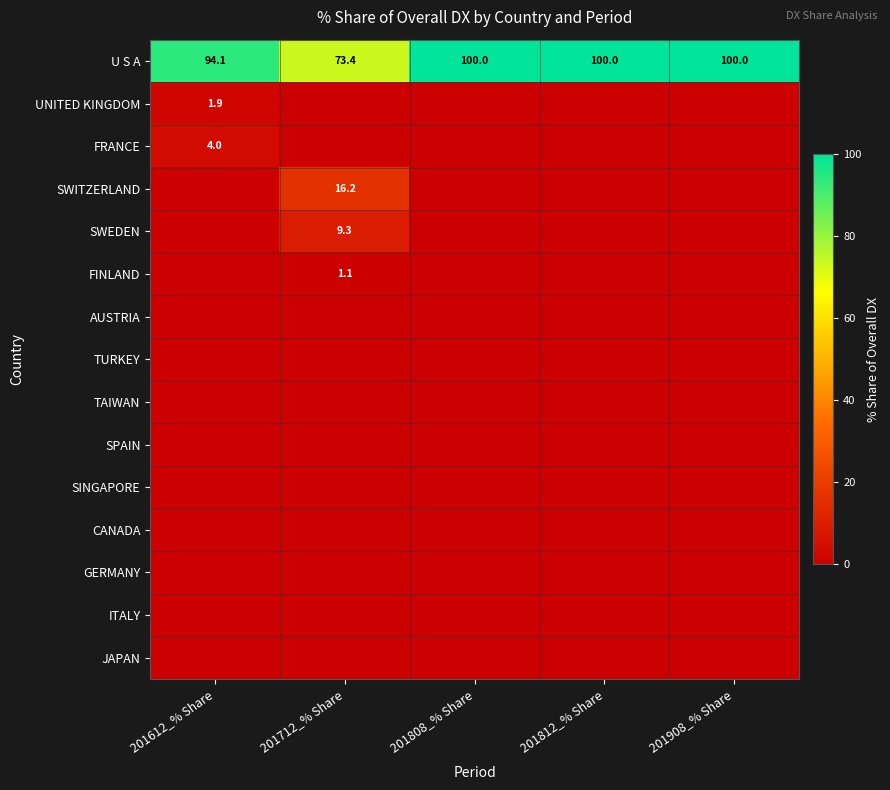

True or false: FINLAND has a value of 1.1 at 201712_% Share.

True